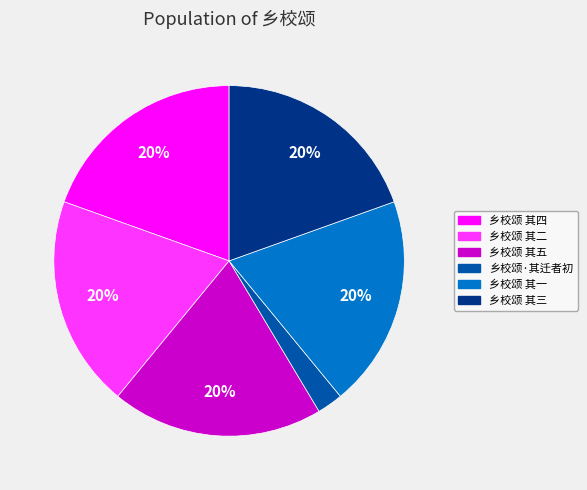

Is it true that 乡校颂 其一 is 20% of the pie?

True